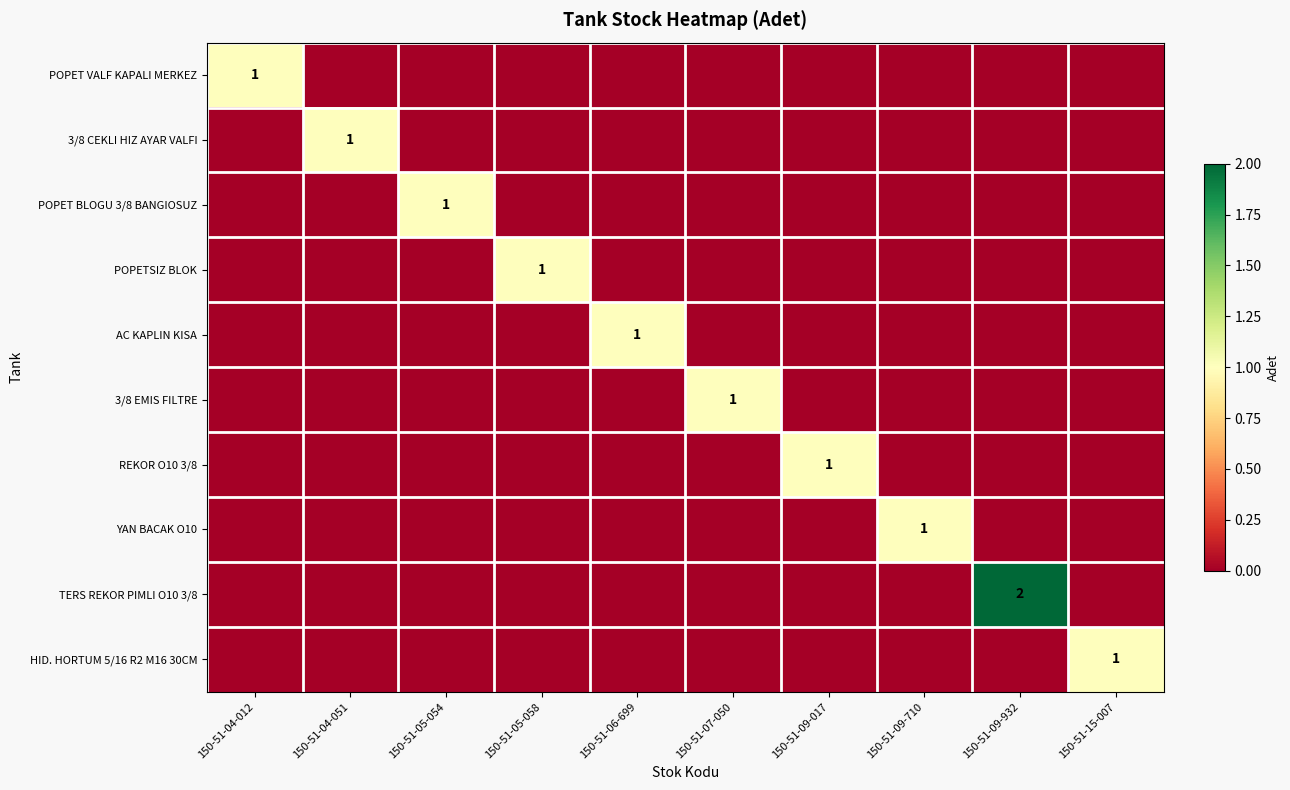

The TERS REKOR PIMLI O10 3/8 series shows 3 at 150-51-09-932. True or false?

False